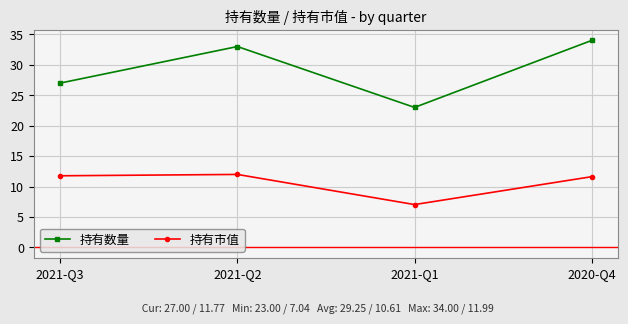

How many data points in 持有数量 are less than 33?

2